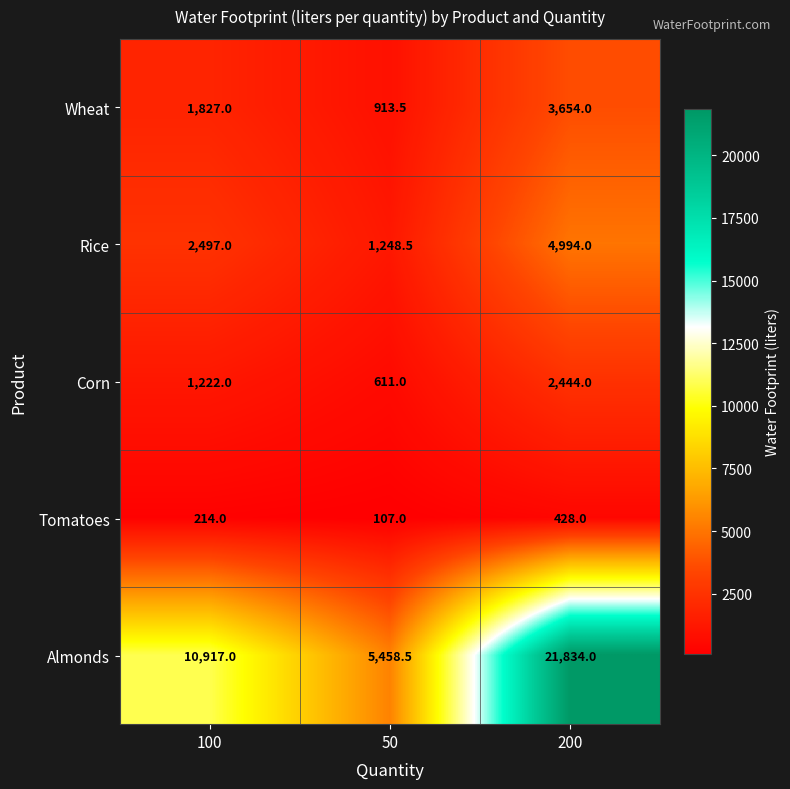

Reading right to left, extract all data points from this chart.

Wheat: 200=3654.0	50=913.5	100=1827.0
Rice: 200=4994.0	50=1248.5	100=2497.0
Corn: 200=2444.0	50=611.0	100=1222.0
Tomatoes: 200=428.0	50=107.0	100=214.0
Almonds: 200=21834.0	50=5458.5	100=10917.0